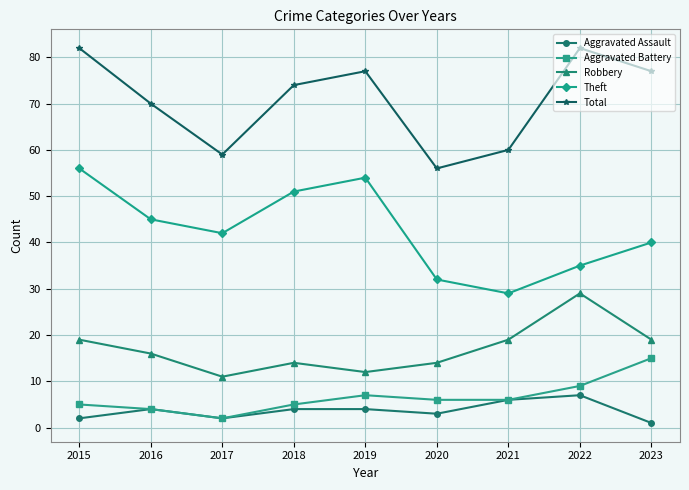

What is the sum of the Theft values at 2016 and 2018?

96